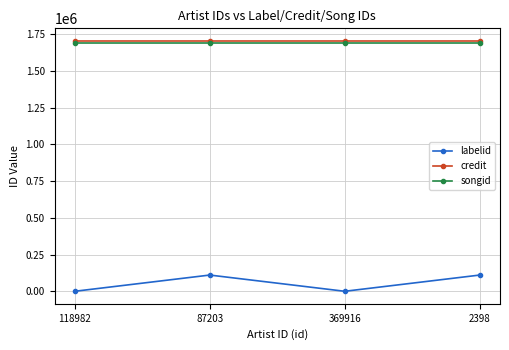

What is the sum of all songid values?

6762648